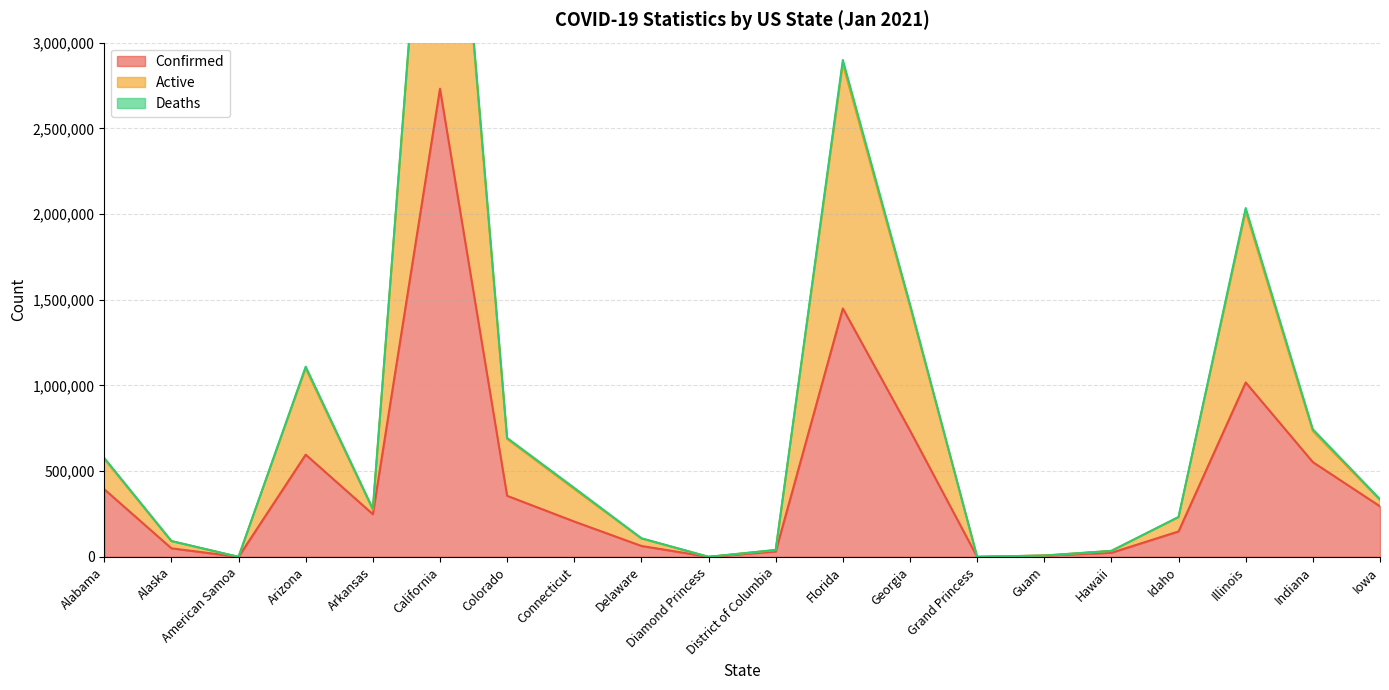

Which has a higher value, Iowa or Diamond Princess?

Iowa